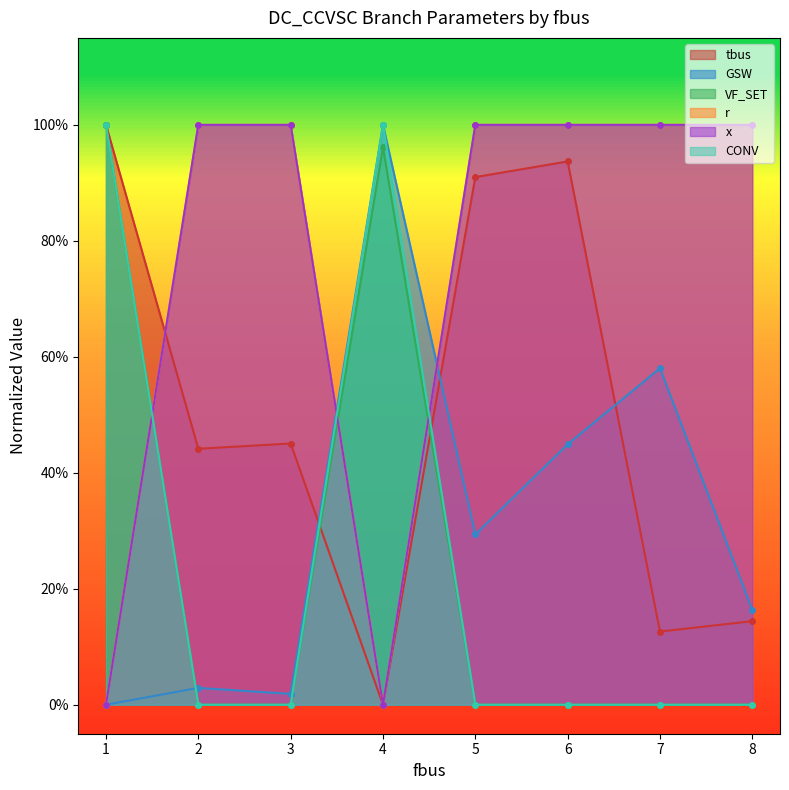

What is the spread (max minus min) of values at 4?

1.0